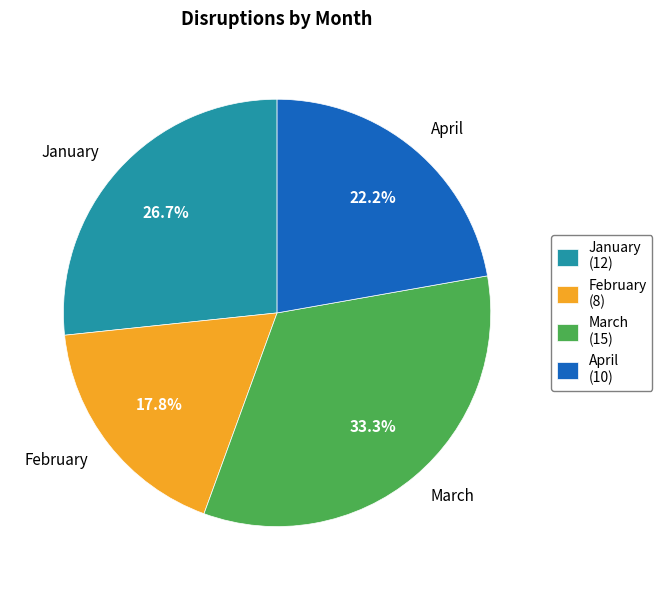

Does any single category account for the majority?

No